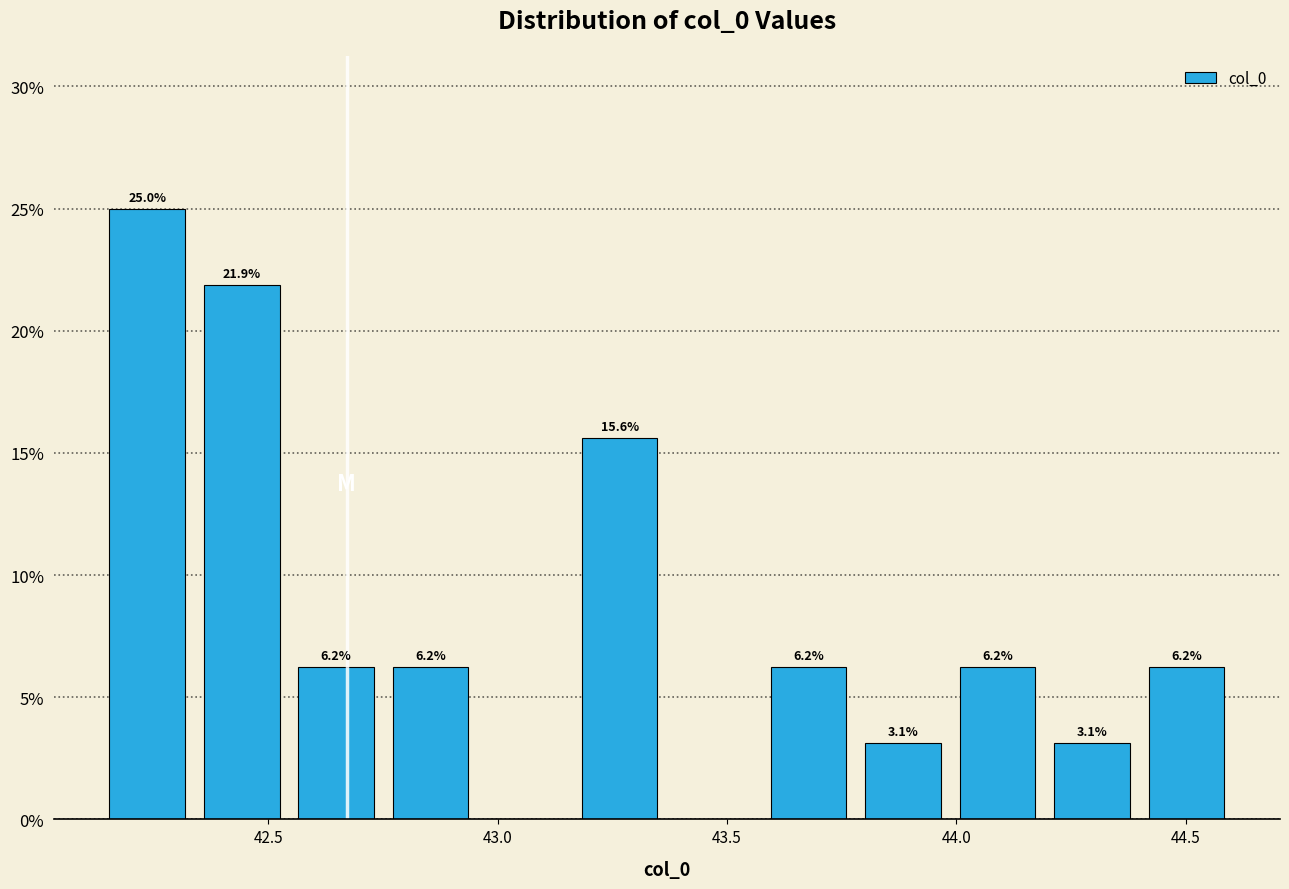

Which range on the x-axis has the tallest bar?

42.15 to 42.35